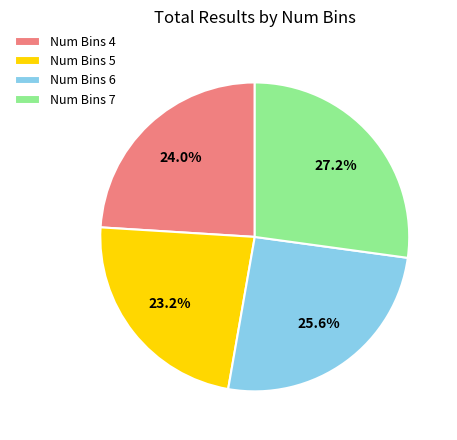

What portion of the pie excludes Num Bins 7?

72.8%